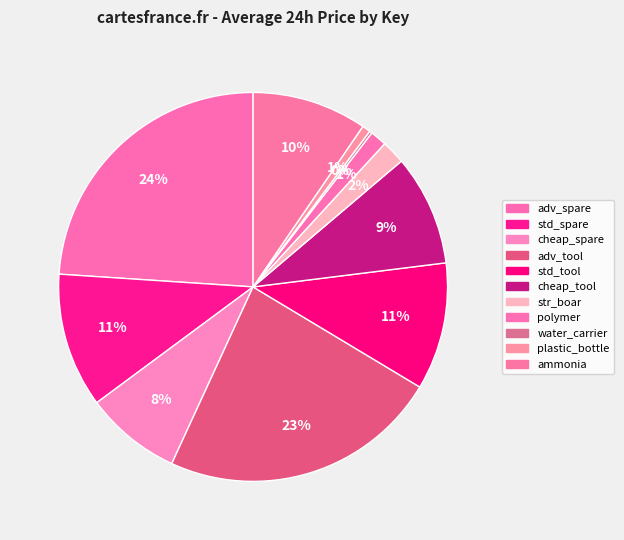

Which category has the biggest portion of the pie?

adv_spare